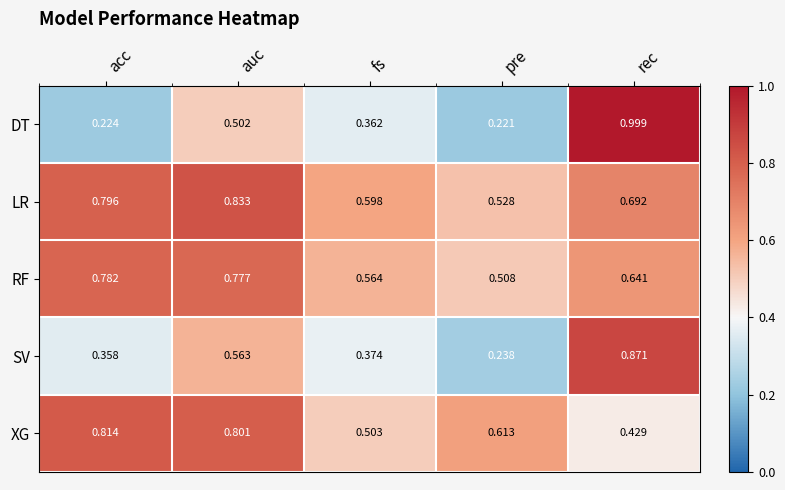

How many distinct data groups are displayed?

5